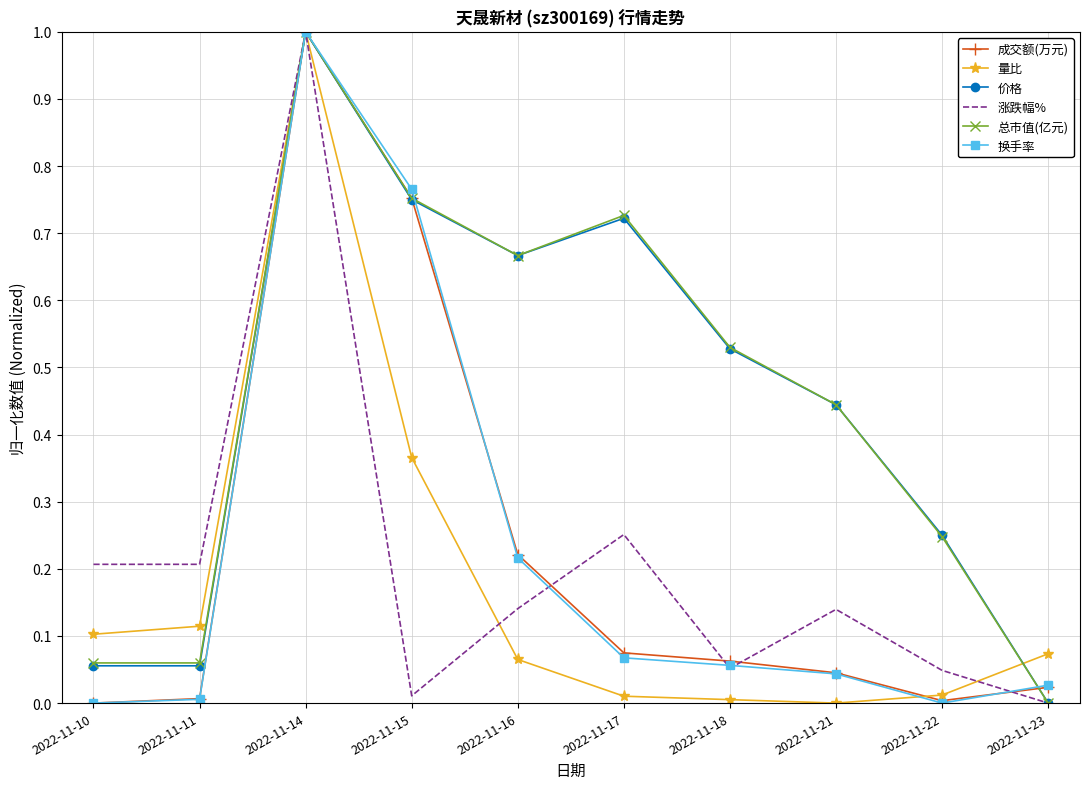

Between 2022-11-17 and 2022-11-18, which series saw the biggest shift?

涨跌幅%